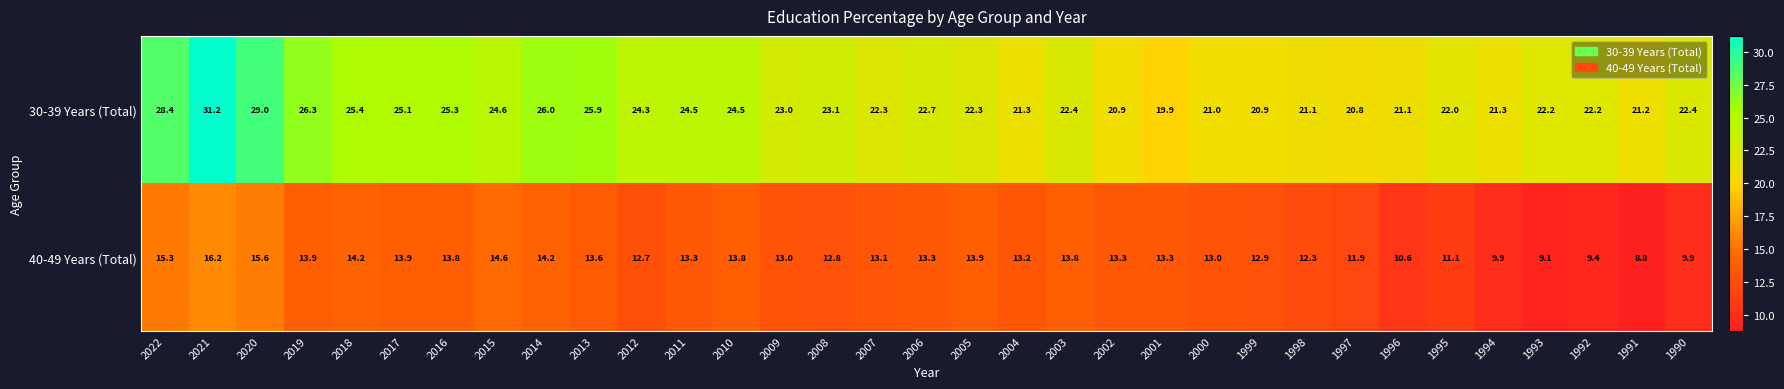

At how many categories does at least one series exceed 30?

1